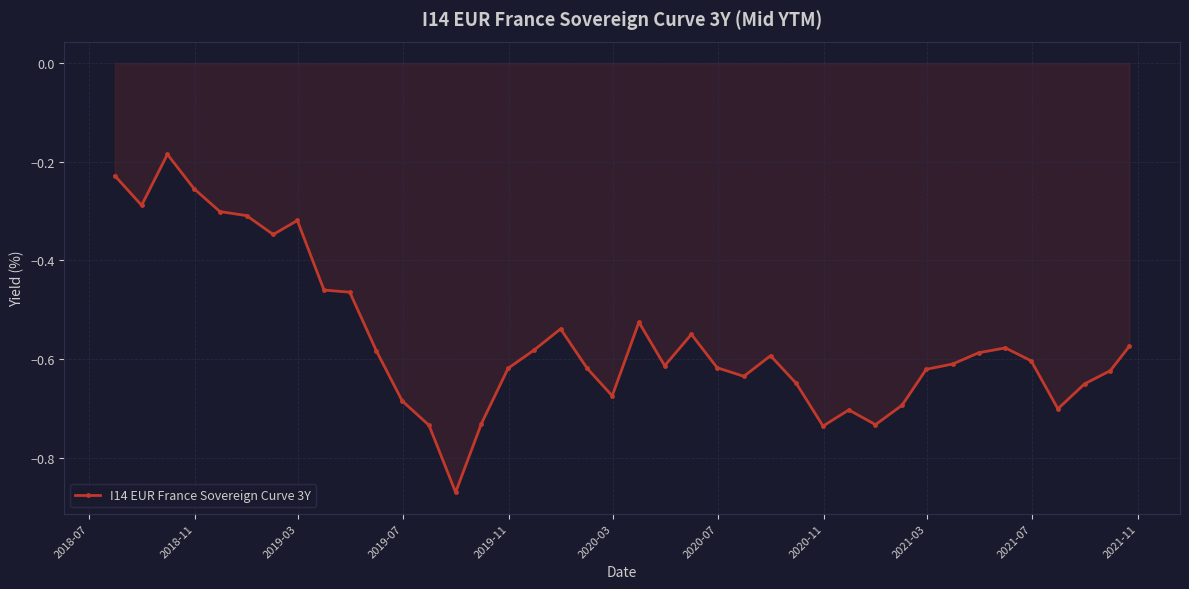

True or false: there are more than 2 points higher than both neighbors.

True